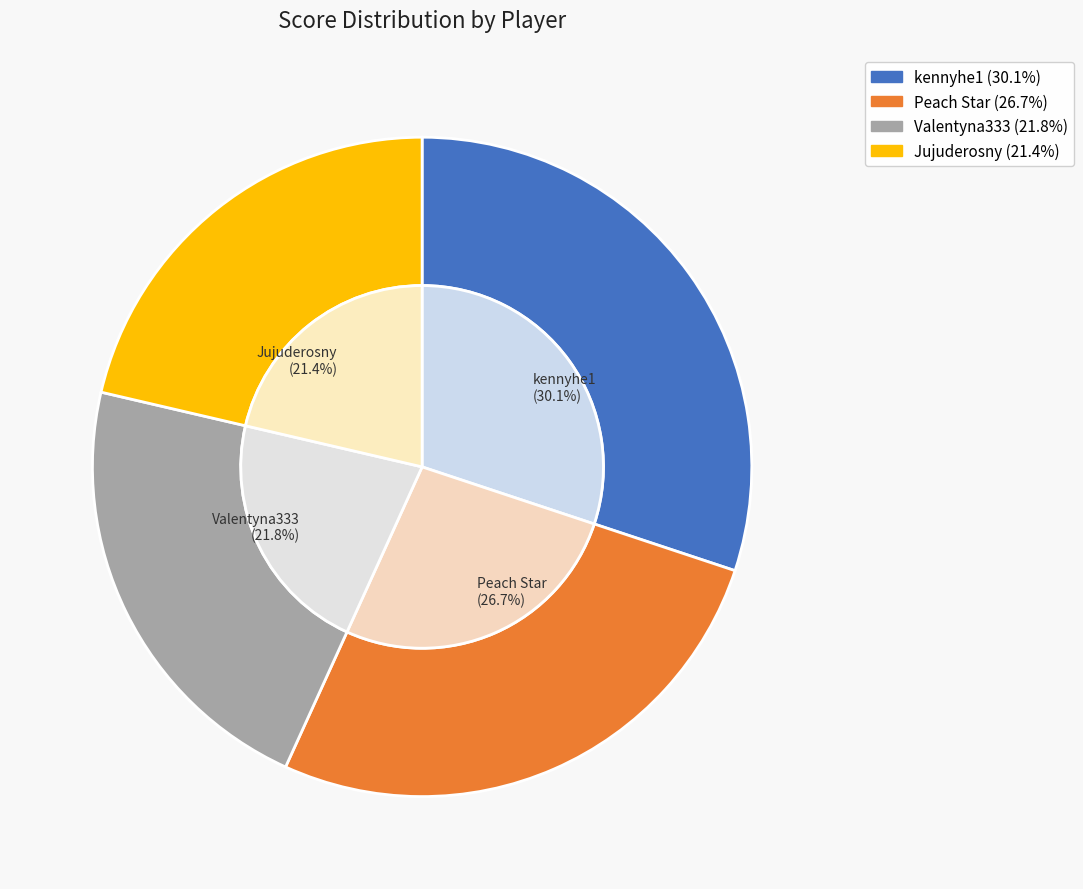

To the nearest percent, what percentage of the pie is kennyhe1?

30%